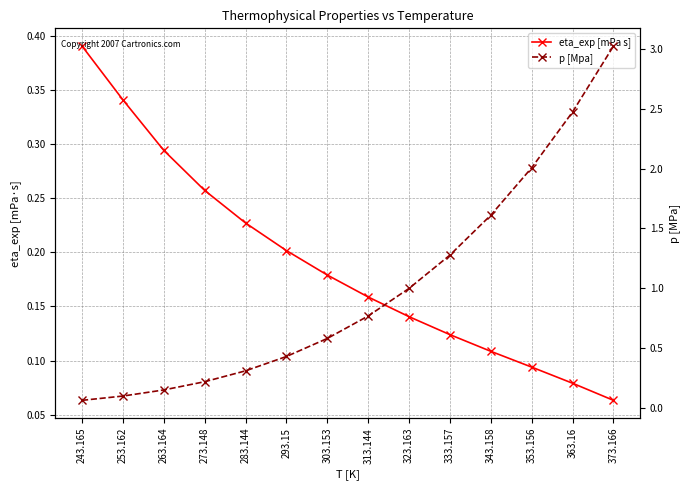

True or false: eta_exp [mPa s] has more than 0 interior local peaks.

False